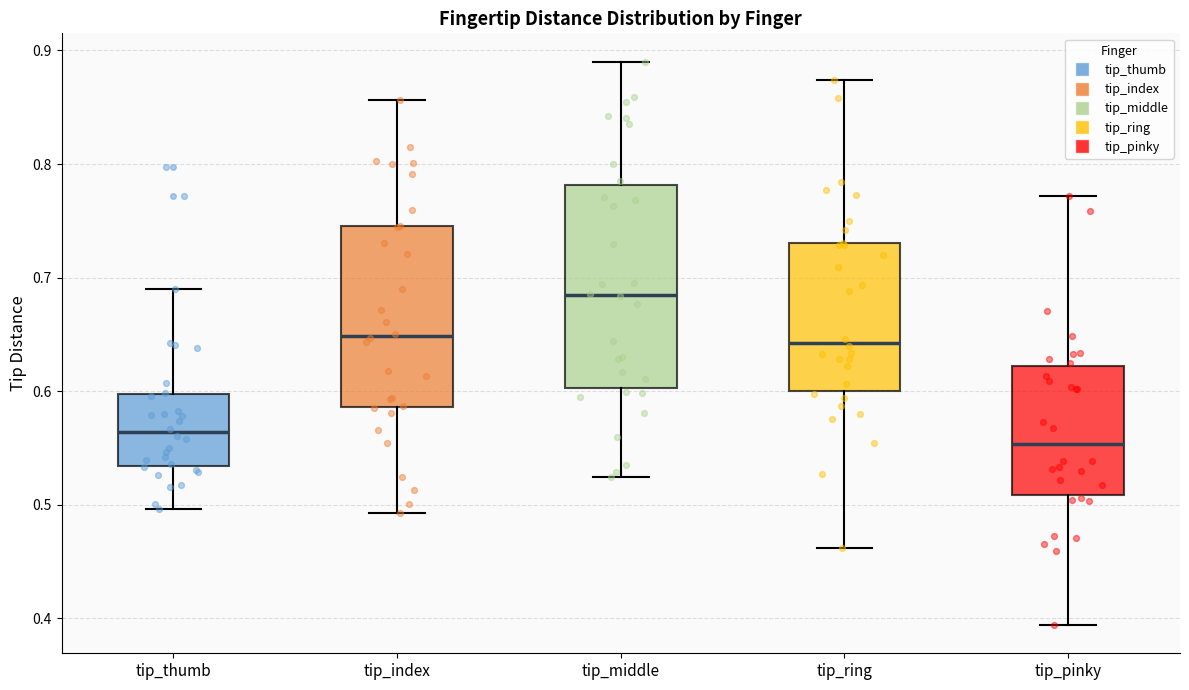

Where is the lower edge of the box for tip_pinky on the y-axis? The values are not printed on the chart, so give them approximately, as read against the axis.

0.51